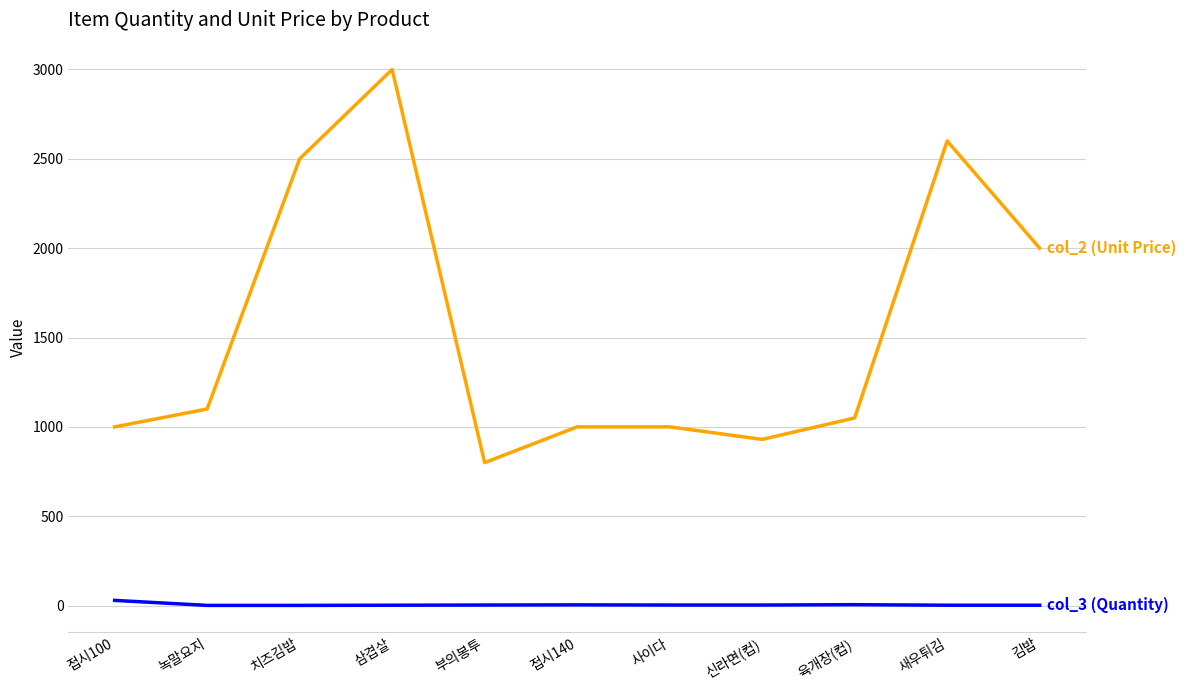

What is the difference between the highest and lowest values at 삼겹살?

2998